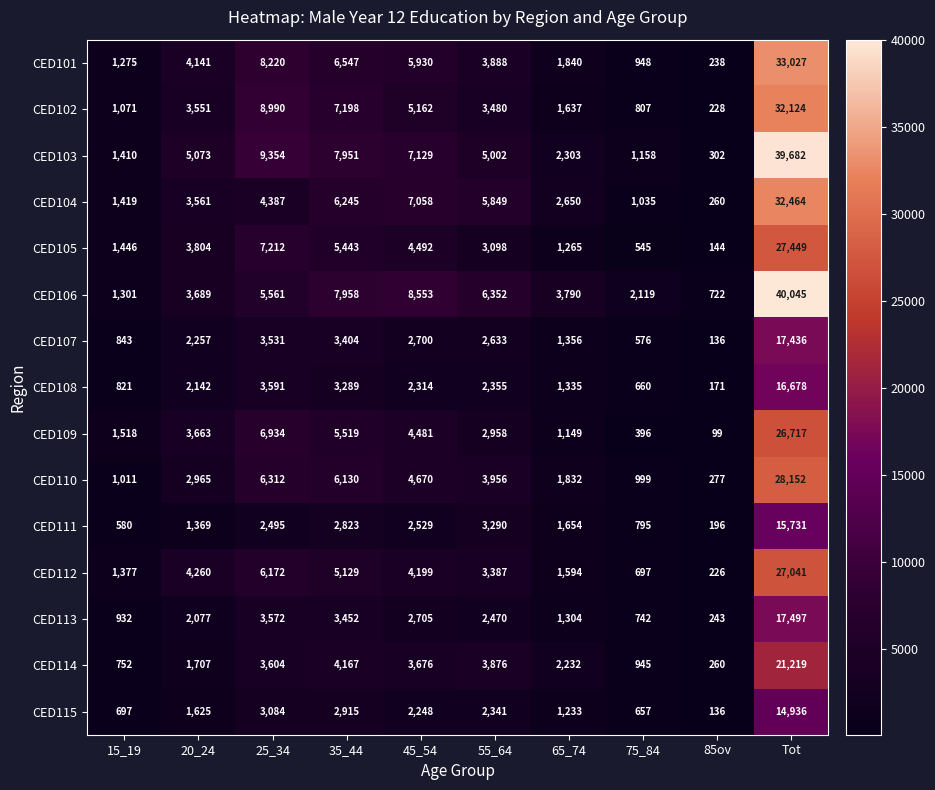

What is the difference between the highest and lowest values at 45_54?

6305